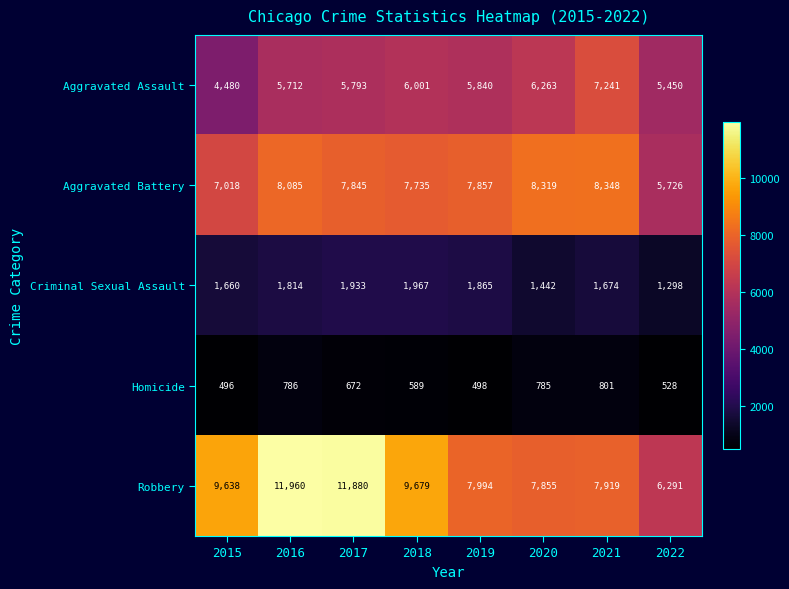

Which category has the highest value in the Aggravated Battery series?

2021